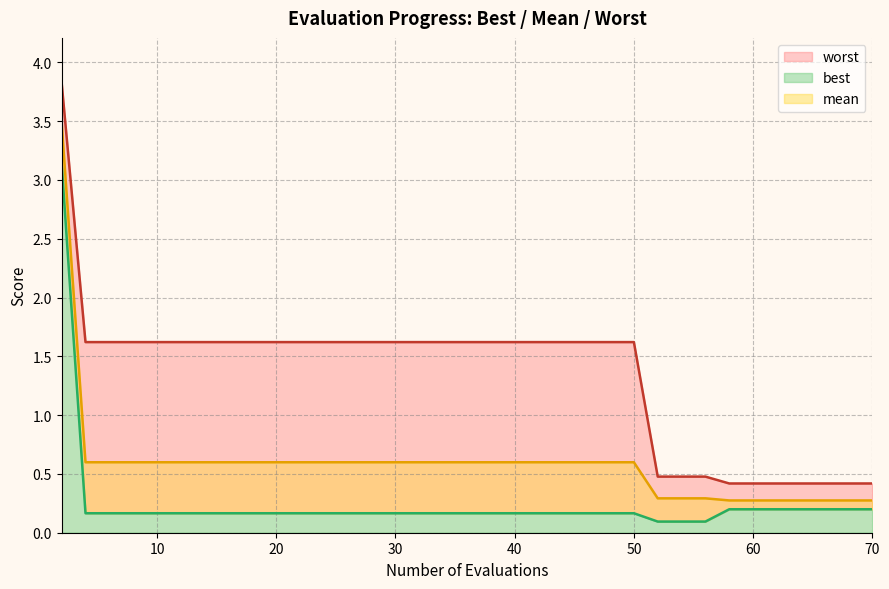

Read the mean line value at 10.

0.6